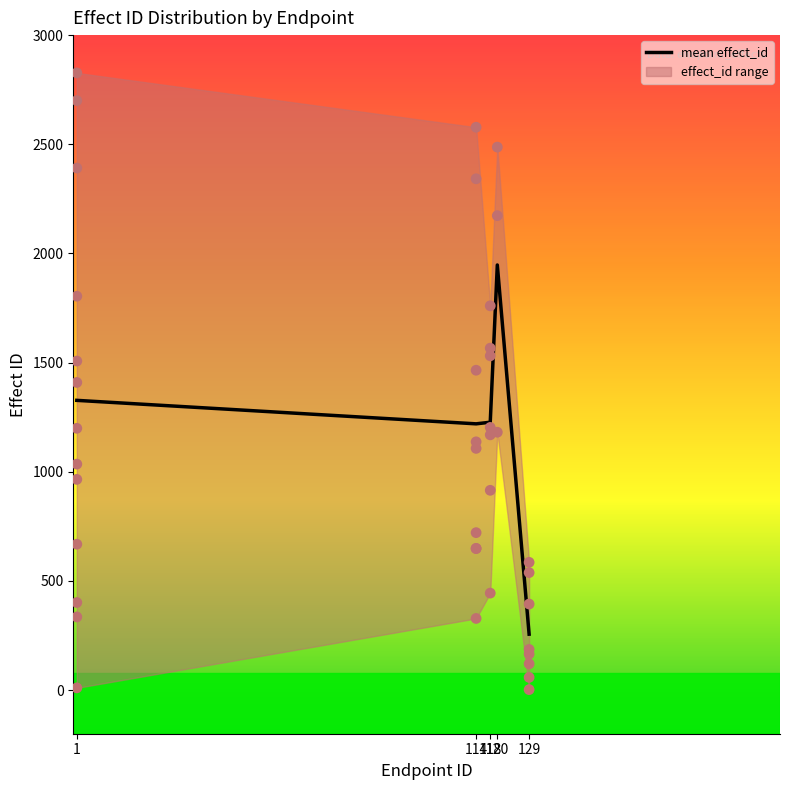

Approximately how many times larger is the value at 118 compared to 129?

4.8